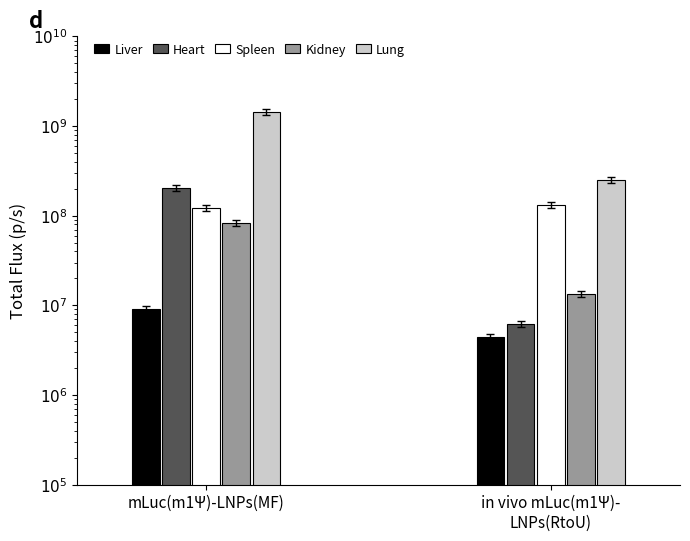

What are all the series names shown in the legend?

Liver, Heart, Spleen, Kidney, Lung